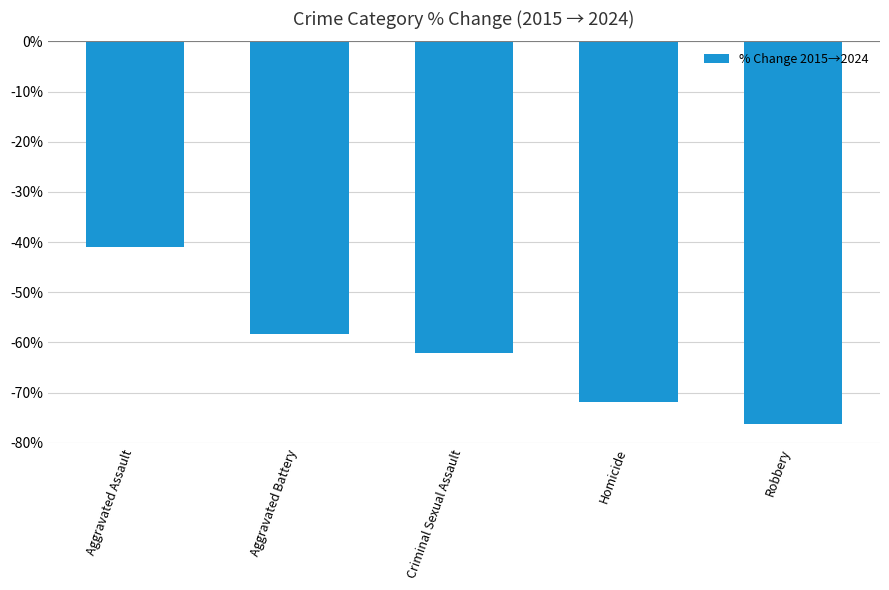

True or false: the data shows -41.0 at Aggravated Assault.

True